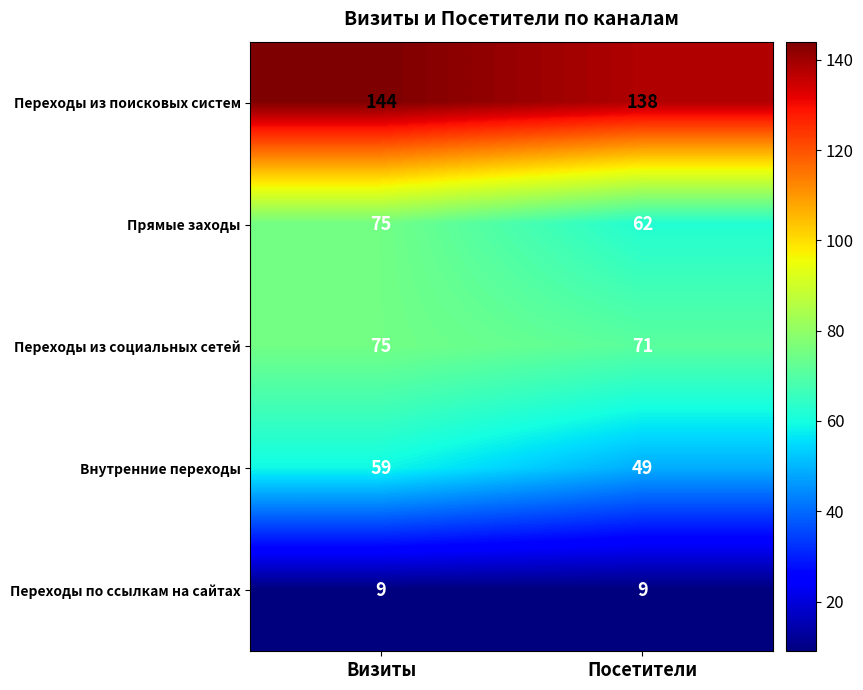

How many data points does each series have?

2